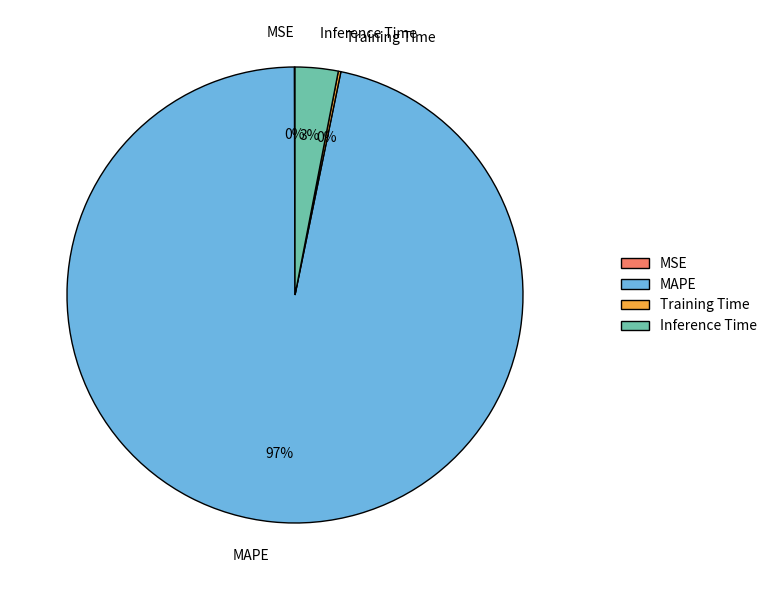

True or false: MAPE accounts for 97% of the total.

True